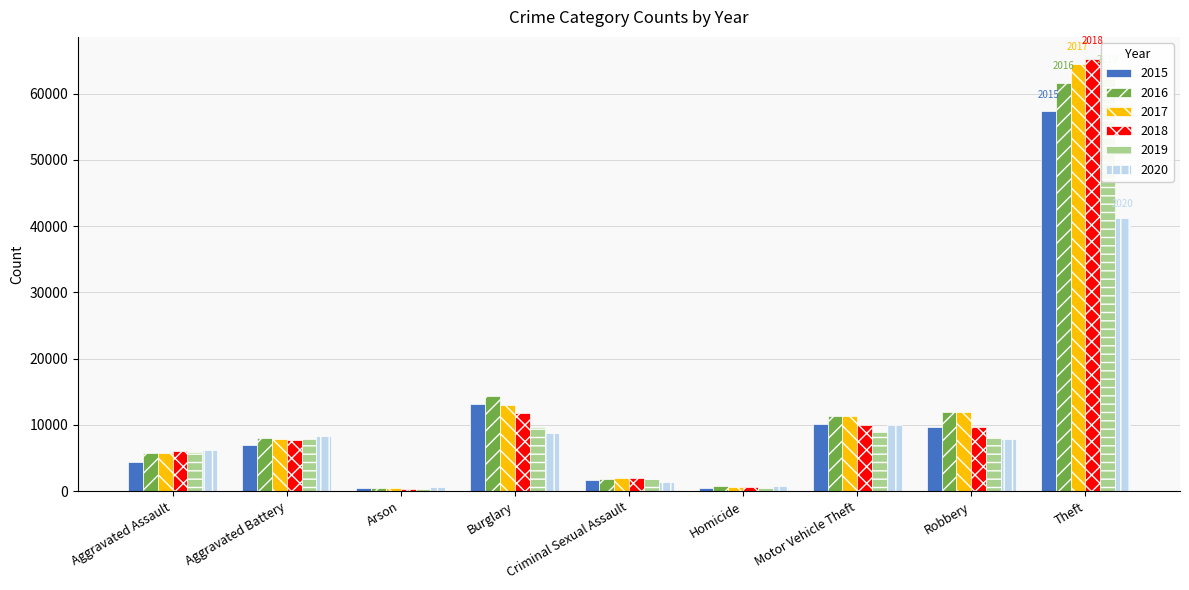

Is the value of 2015 at Criminal Sexual Assault greater than the value of 2016 at Homicide?

Yes